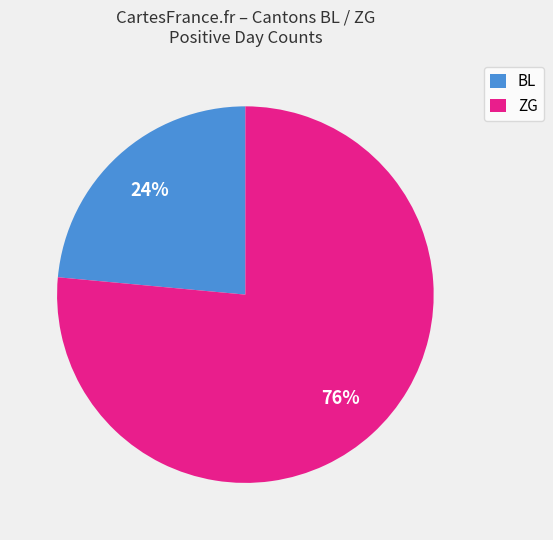

Count the number of slices in the pie.

2